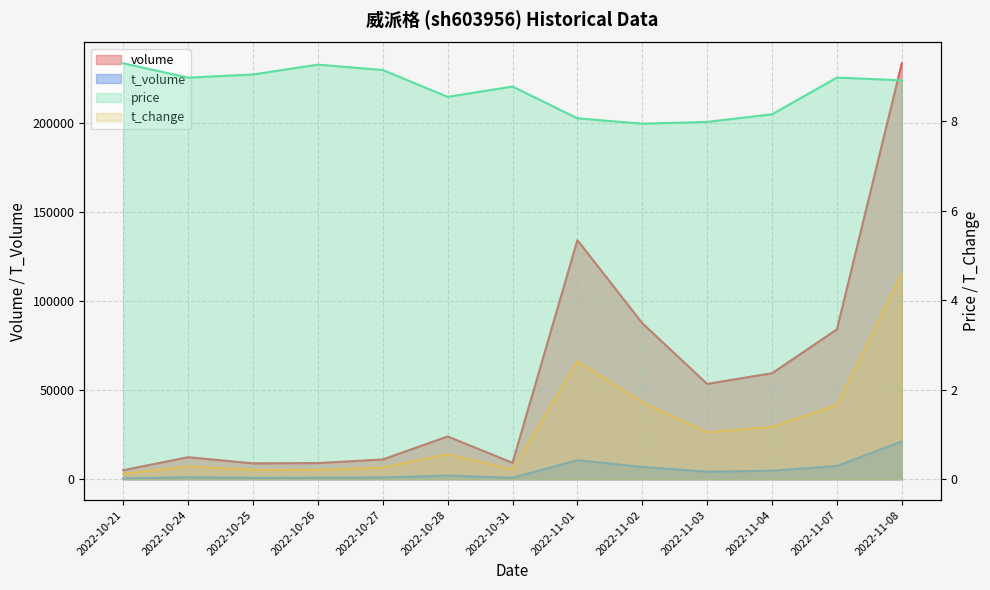

Where does the t_volume series first go above 2110?

2022-11-01